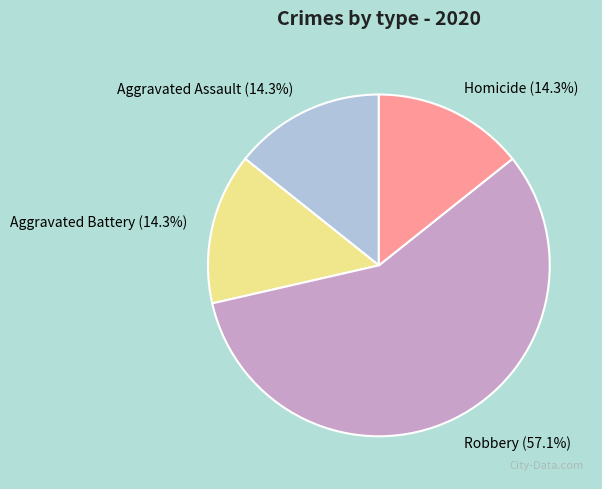

Count the number of slices in the pie.

4